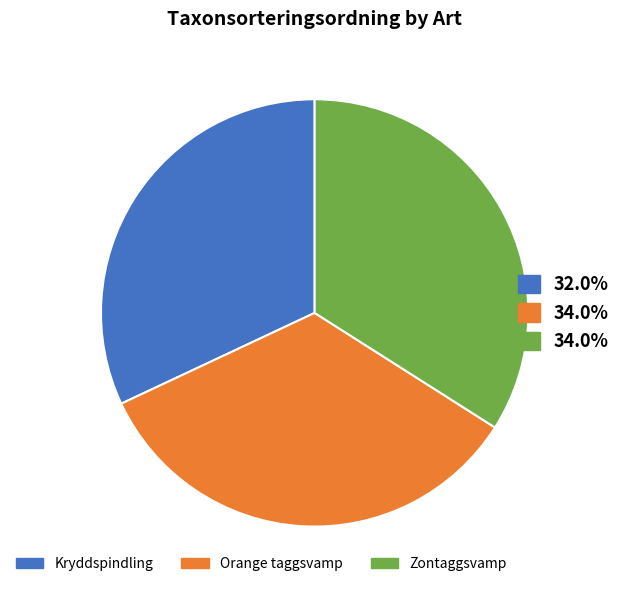

Is there any slice that represents more than half of the pie?

No